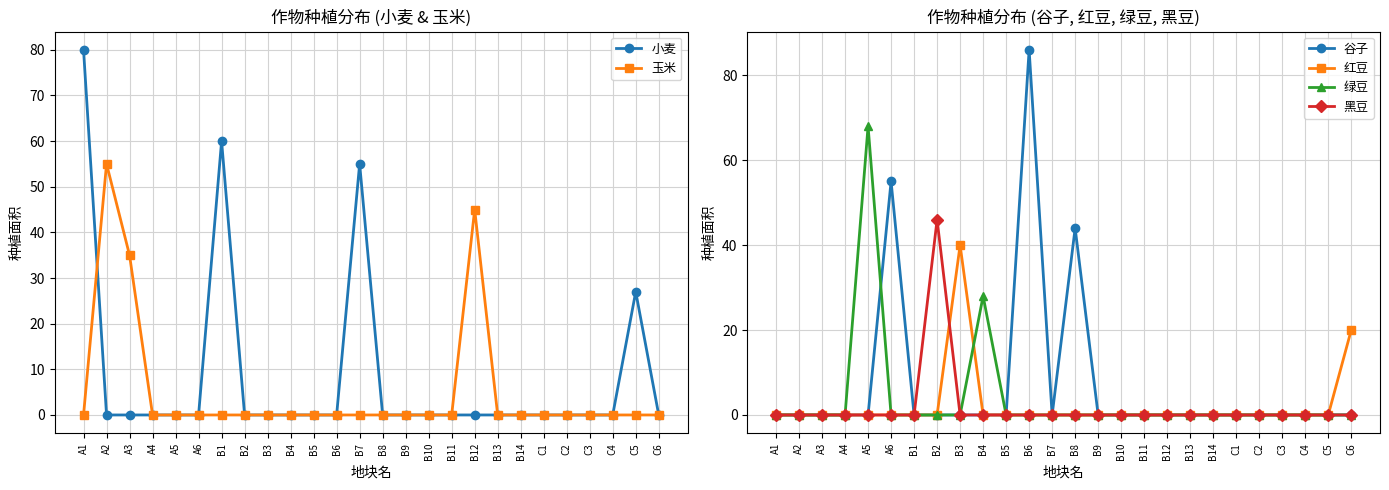

What is the difference between the maximum and minimum values in the 红豆 series?

40